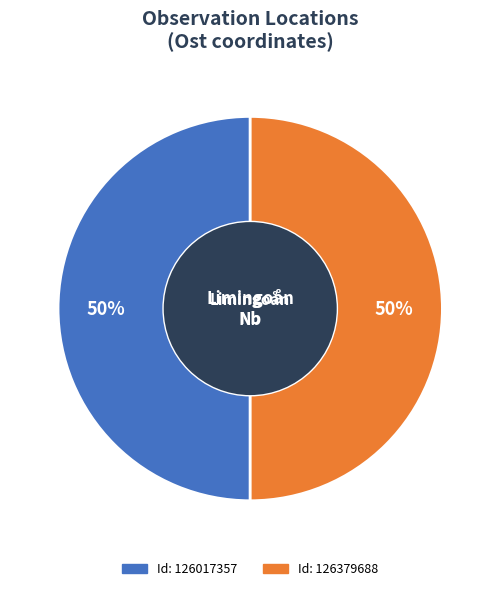

To the nearest percent, what is the average slice percentage?

50%